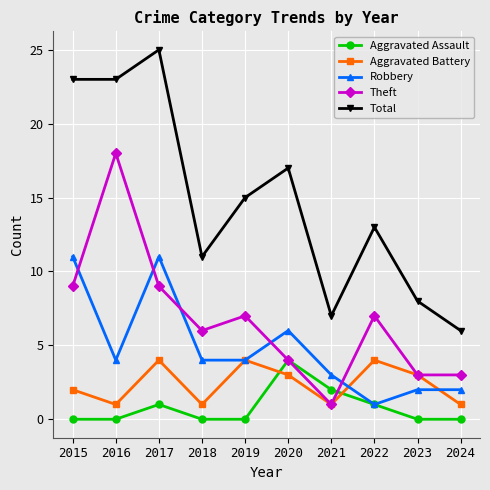

Reading left to right, extract all data points from this chart.

Aggravated Assault: 0	0	1	0	0	4	2	1	0	0
Aggravated Battery: 2	1	4	1	4	3	1	4	3	1
Robbery: 11	4	11	4	4	6	3	1	2	2
Theft: 9	18	9	6	7	4	1	7	3	3
Total: 23	23	25	11	15	17	7	13	8	6